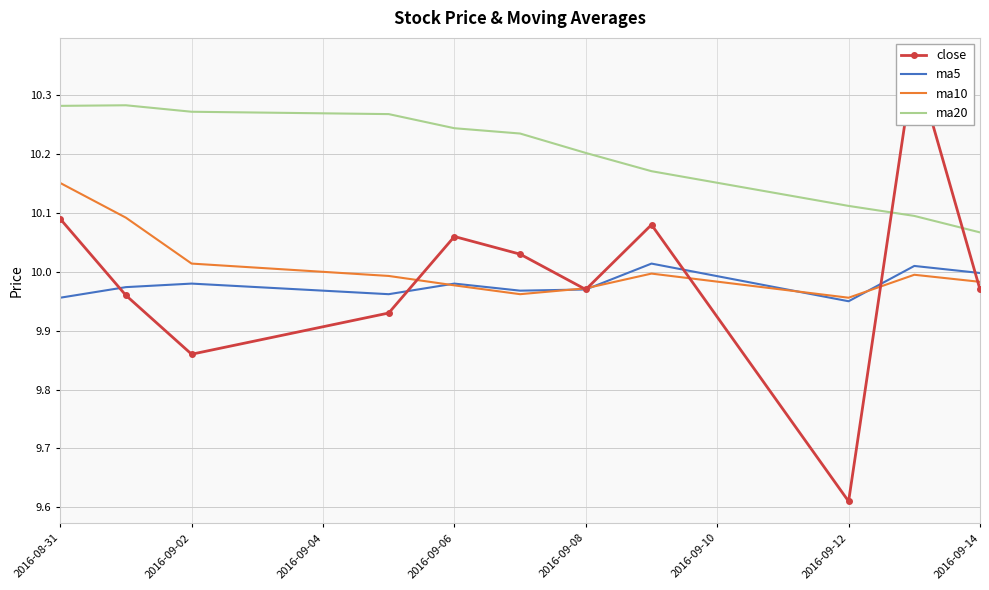

How many interior local peaks does the ma5 series have?

4